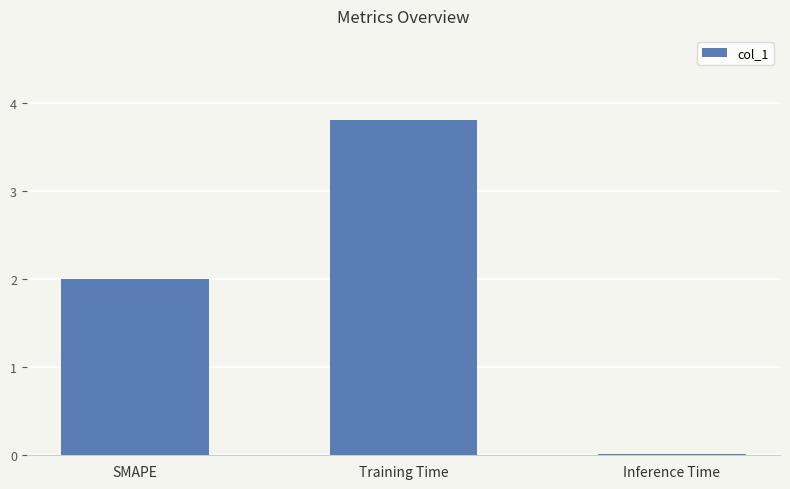

List the labels in order of value, smallest first.

Inference Time, SMAPE, Training Time